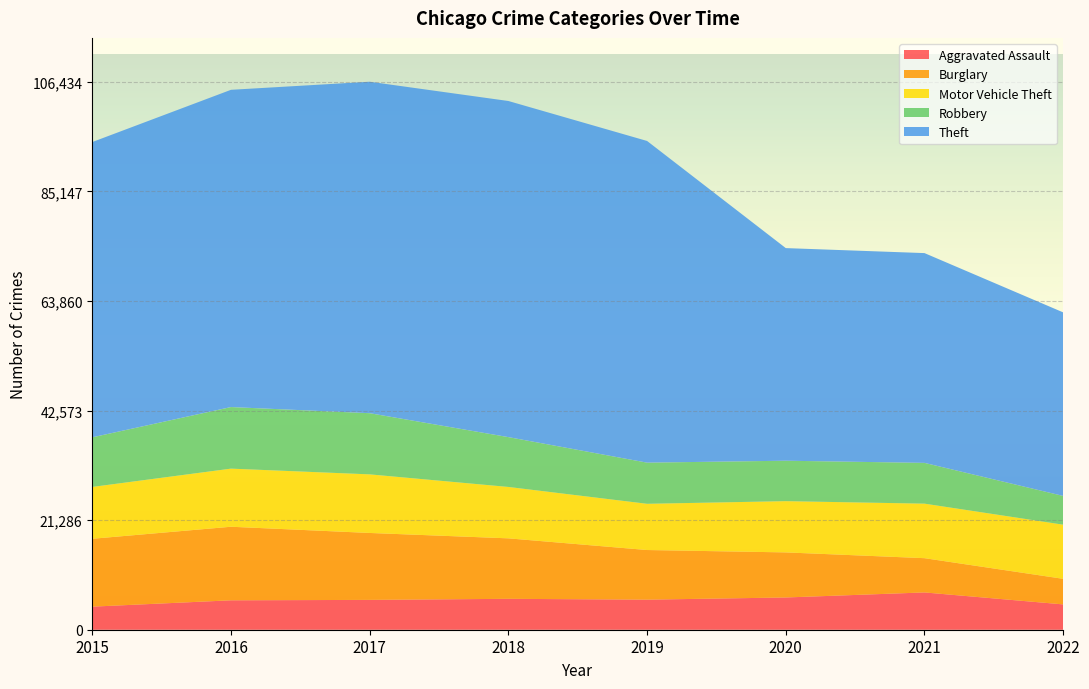

Reading left to right, what are all the values shown in this chart?

Aggravated Assault: 4480	5712	5793	6001	5840	6263	7242	4918
Burglary: 13184	14289	13001	11746	9639	8754	6654	4965
Motor Vehicle Theft: 10068	11286	11380	9983	8978	9953	10591	10519
Robbery: 9638	11960	11880	9679	7994	7855	7920	5581
Theft: 57350	61618	64380	65282	62478	41296	40743	35652